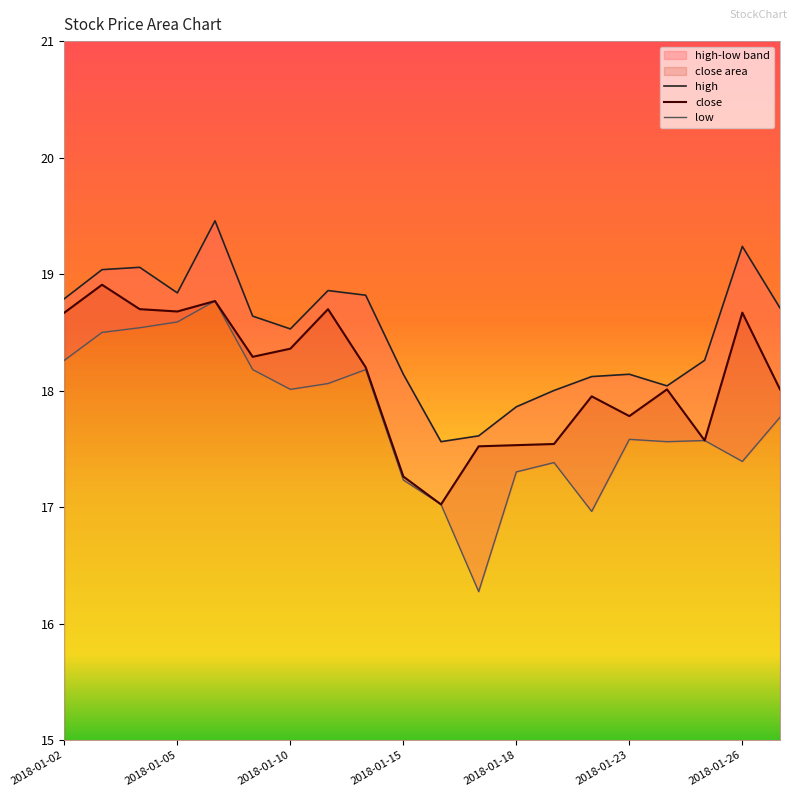

What is the greatest value displayed?

19.5